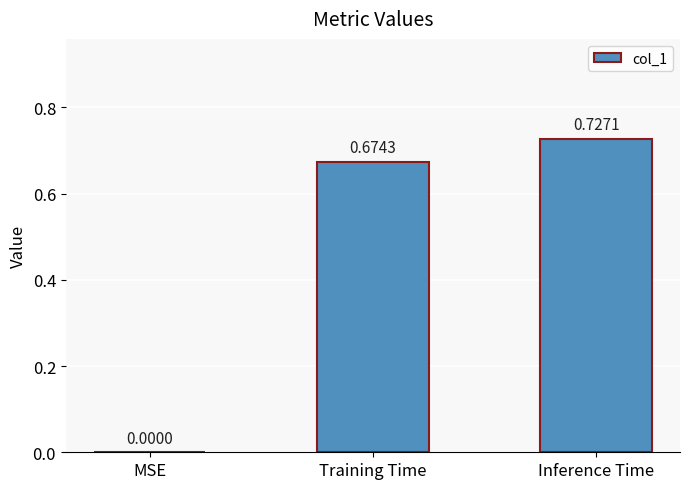

Is it true that the value at MSE is 0.0?

True